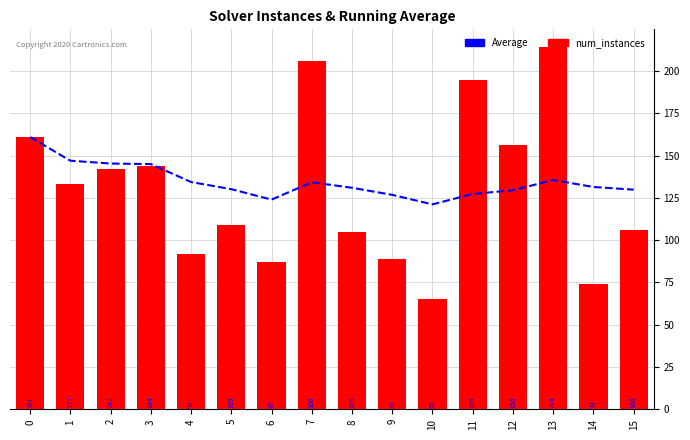

Between 2 and 3, which series saw the biggest shift?

num_instances